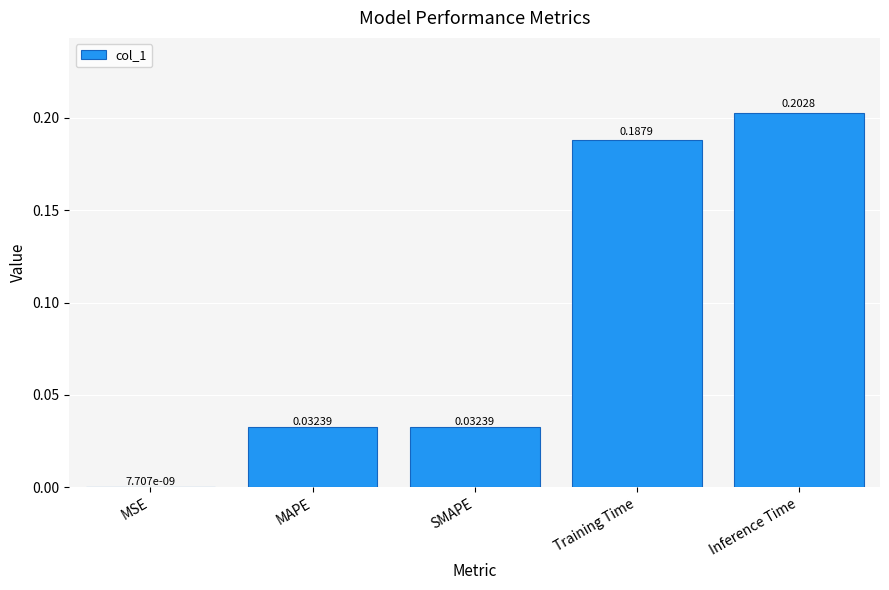

What is the sum of all values?

0.5